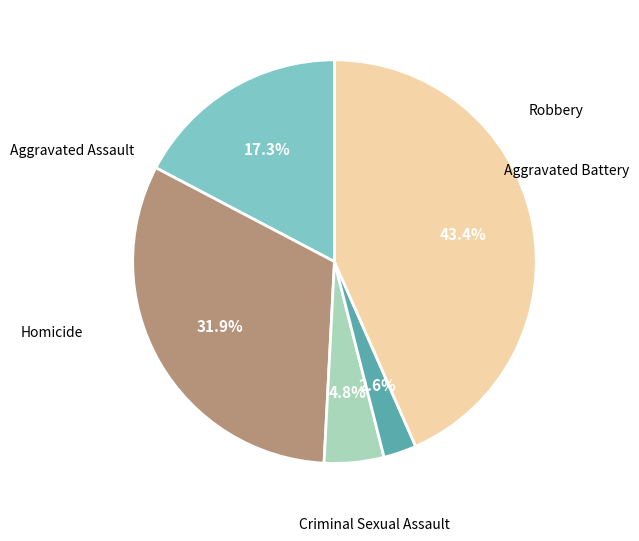

Does any single category account for the majority?

No